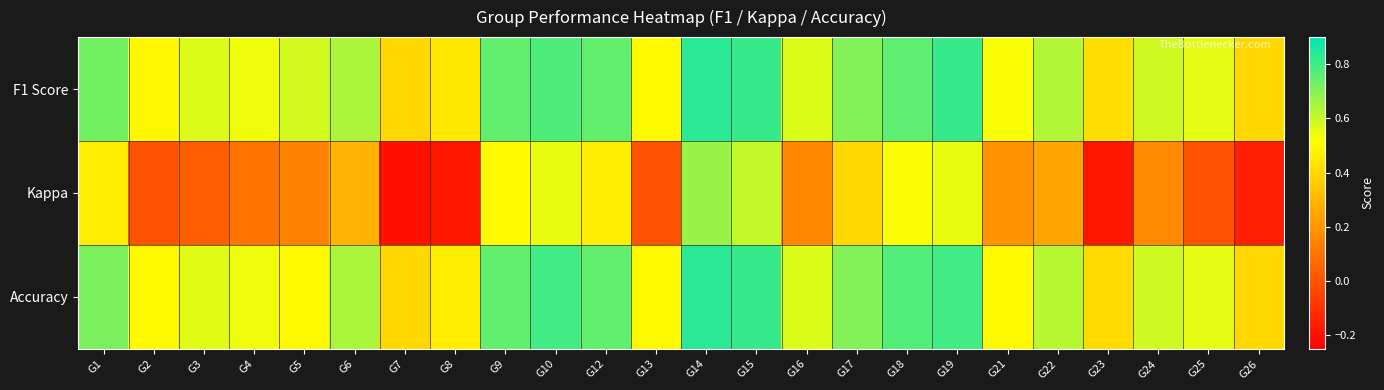

Reading left to right, transcribe all the data shown in this chart.

F1 Score: G1=0.7	G2=0.5	G3=0.6	G4=0.5	G5=0.6	G6=0.6	G7=0.4	G8=0.4	G9=0.7	G10=0.8	G12=0.8	G13=0.5	G14=0.8	G15=0.8	G16=0.6	G17=0.7	G18=0.8	G19=0.8	G21=0.5	G22=0.6	G23=0.4	G24=0.6	G25=0.6	G26=0.4
Kappa: G1=0.5	G2=0.0	G3=0.0	G4=0.1	G5=0.1	G6=0.3	G7=-0.2	G8=-0.2	G9=0.5	G10=0.5	G12=0.5	G13=0.0	G14=0.7	G15=0.6	G16=0.2	G17=0.4	G18=0.5	G19=0.5	G21=0.2	G22=0.2	G23=-0.2	G24=0.2	G25=0.0	G26=-0.2
Accuracy: G1=0.7	G2=0.5	G3=0.6	G4=0.5	G5=0.5	G6=0.6	G7=0.4	G8=0.5	G9=0.8	G10=0.8	G12=0.8	G13=0.5	G14=0.8	G15=0.8	G16=0.6	G17=0.7	G18=0.8	G19=0.8	G21=0.5	G22=0.6	G23=0.4	G24=0.6	G25=0.6	G26=0.4